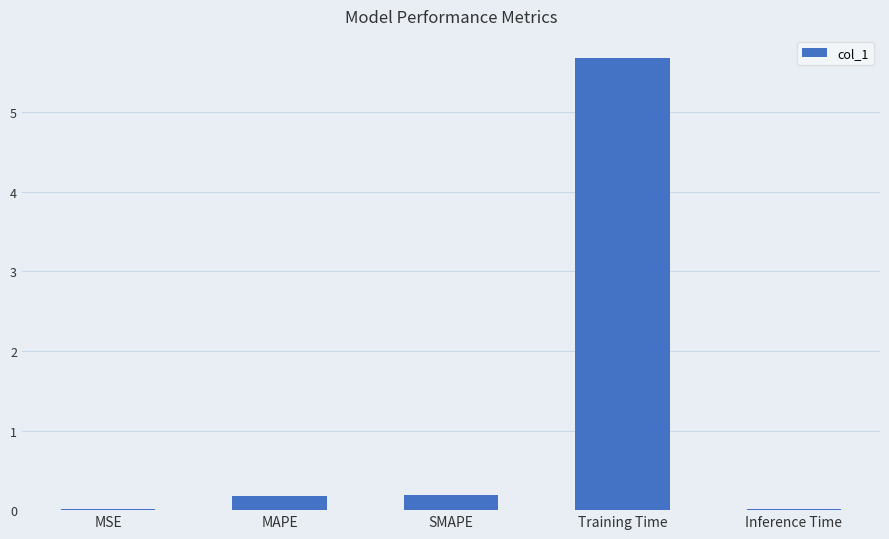

Between Training Time and MAPE, which is larger?

Training Time